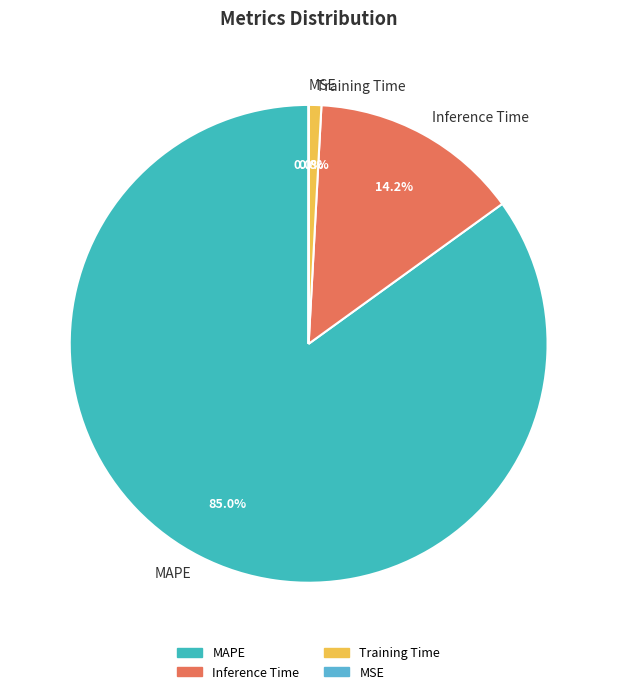

Which has a higher value, Inference Time or MAPE?

MAPE